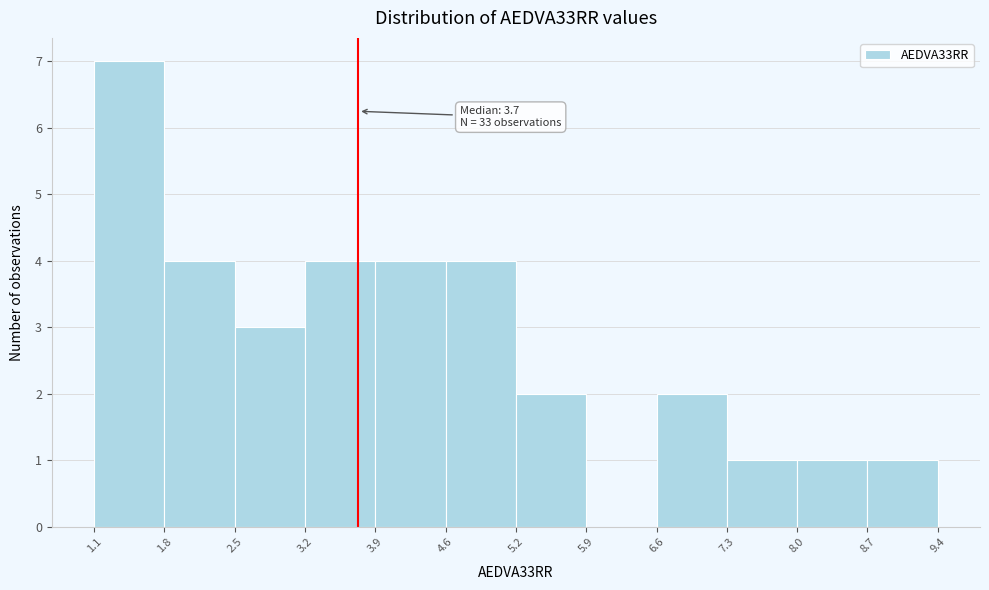

Over which range of the x-axis is the bar tallest?

1.1 to 1.8